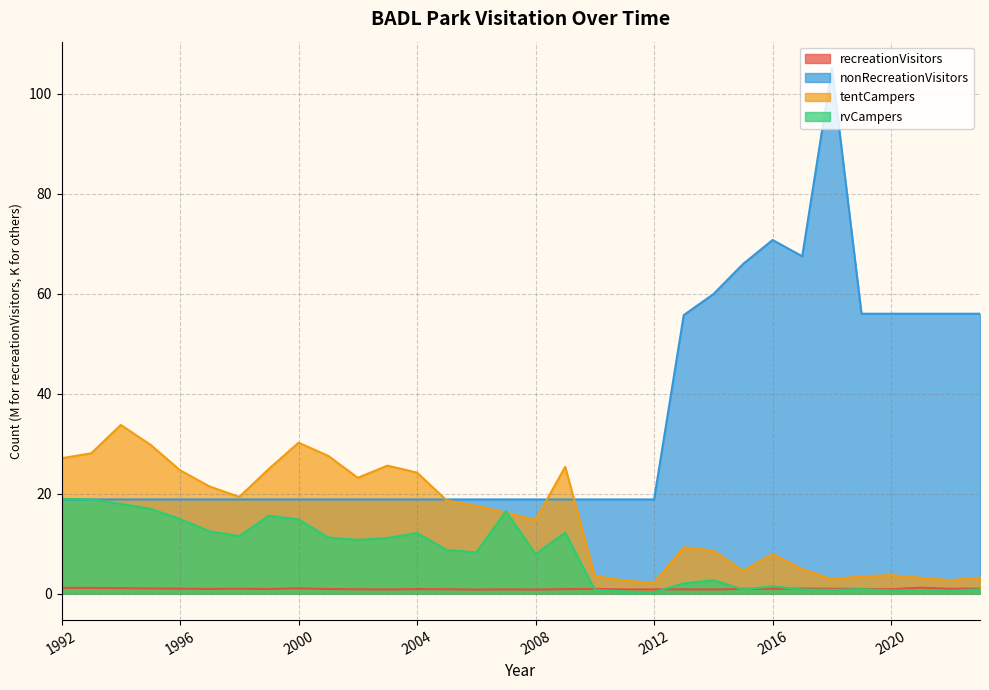

How many values in the tentCampers series exceed 17?

16